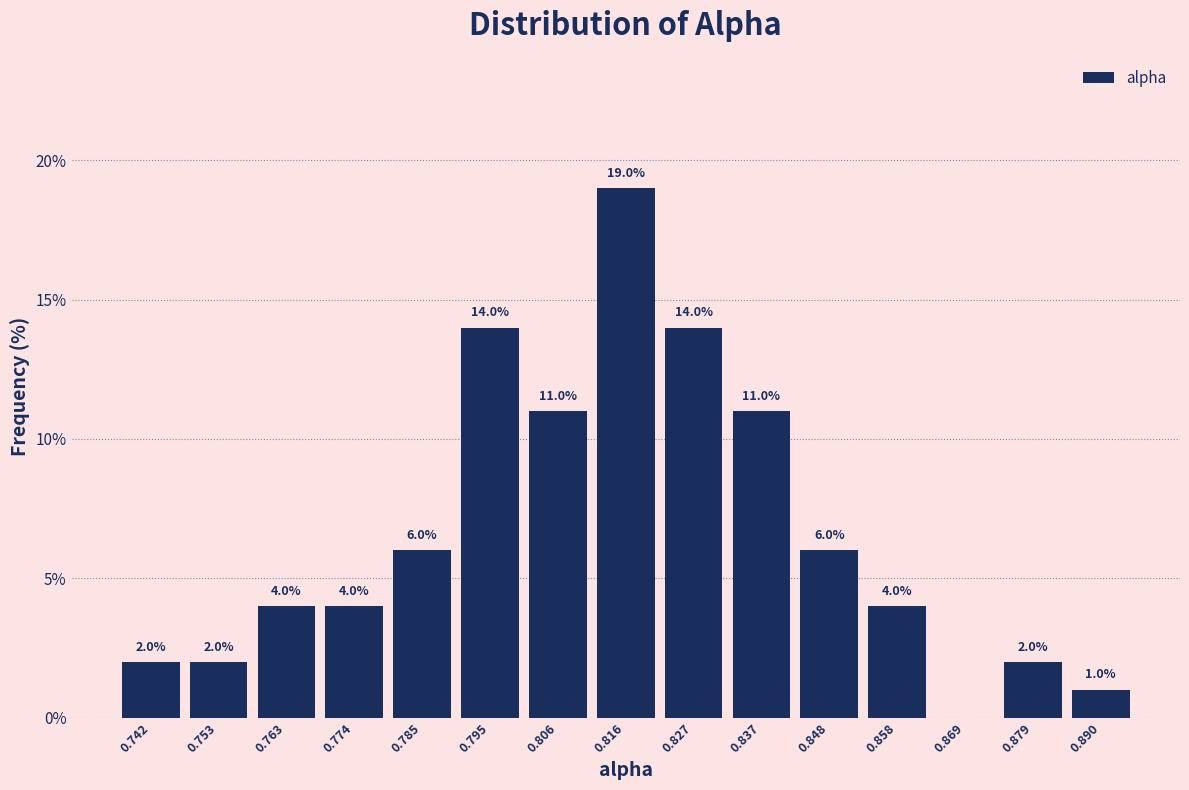

Which range on the x-axis has the tallest bar?

0.810 to 0.822